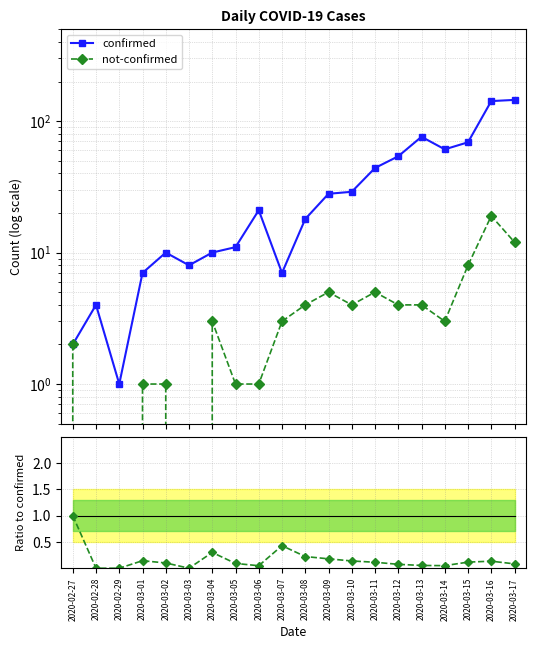

What is the label of the 4th point from the right?

2020-03-14